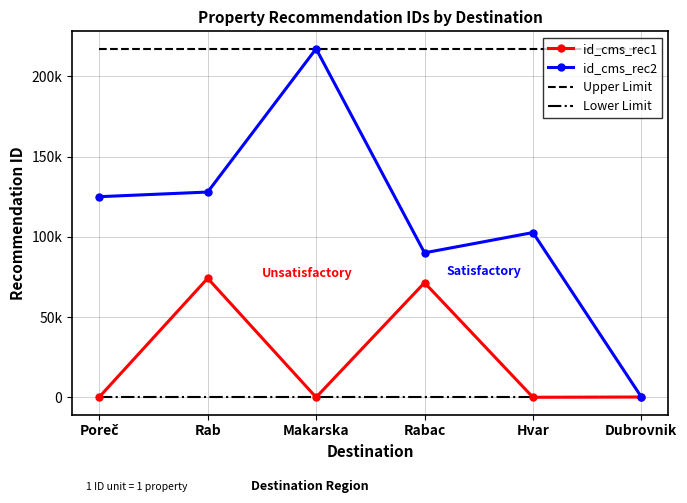

What are all the series names shown in the legend?

id_cms_rec1, id_cms_rec2, Upper Limit, Lower Limit